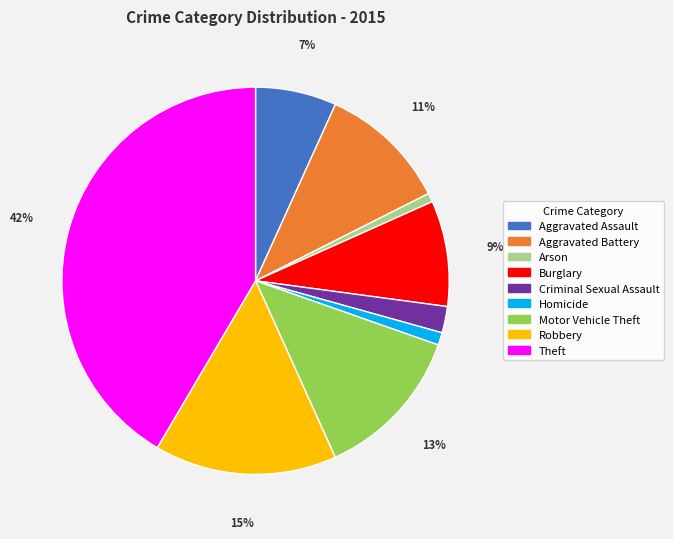

Do Theft and Robbery together represent more than half of the pie?

Yes